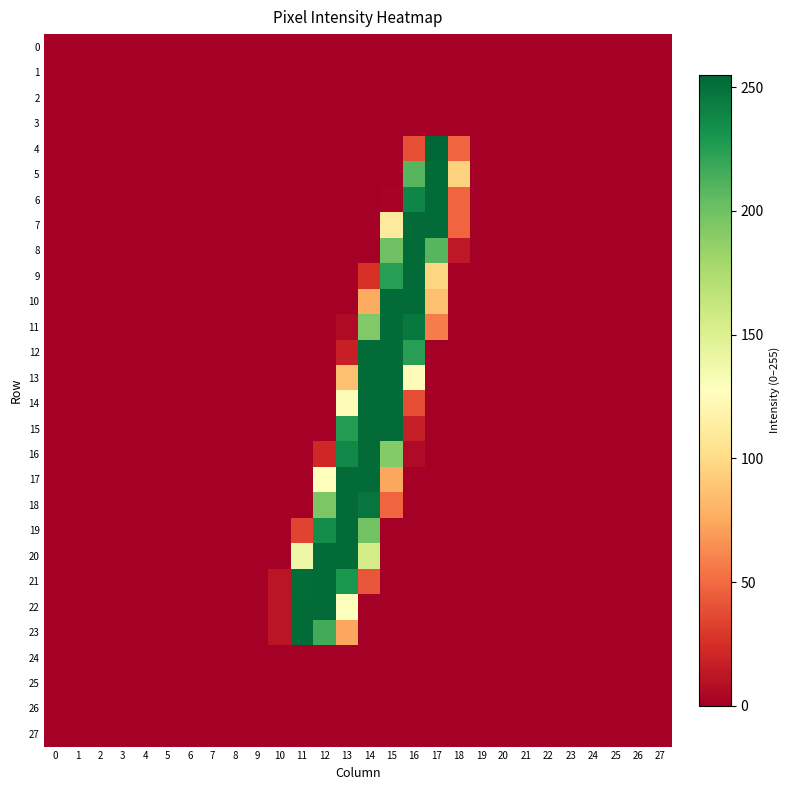

Rank the series at 11 from highest to lowest value.

22, 23, 21, 20, 19, 0, 1, 2, 3, 4, 5, 6, 7, 8, 9, 10, 11, 12, 13, 14, 15, 16, 17, 18, 24, 25, 26, 27